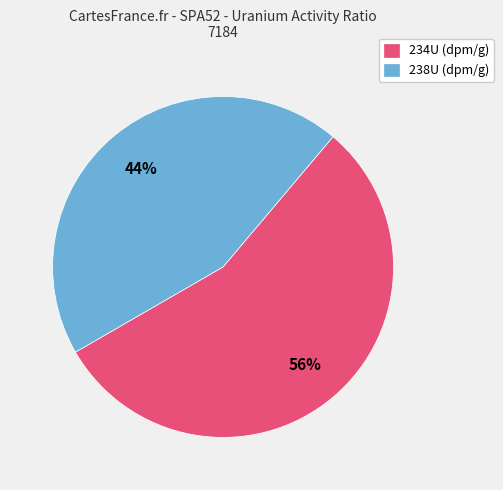

Is the sum of 234U (dpm/g) and 238U (dpm/g) greater than half?

Yes